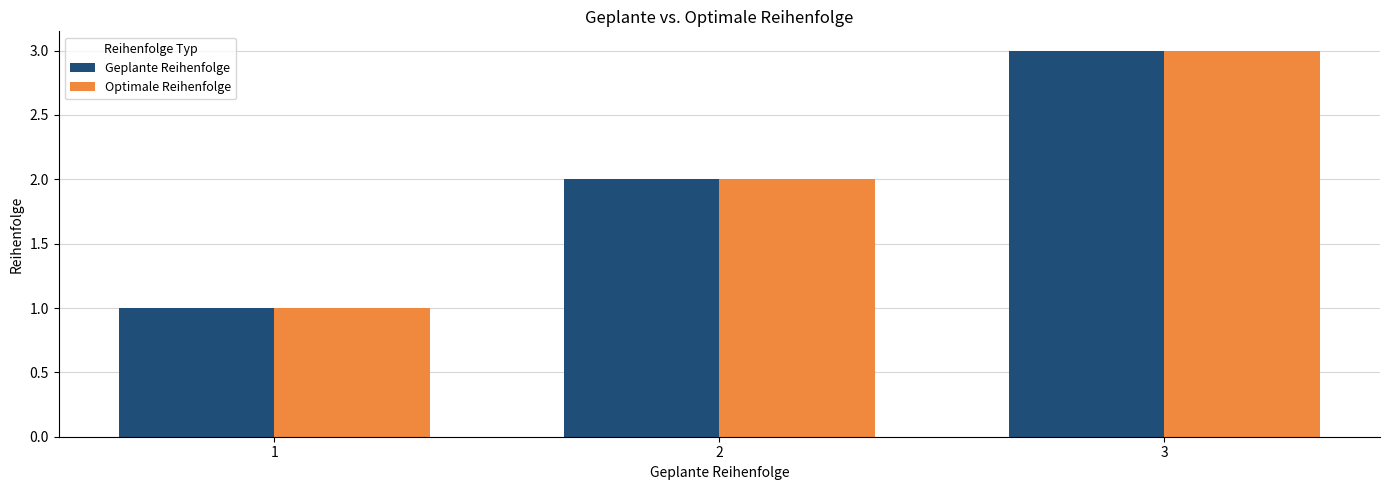

List the labels in order of Optimale Reihenfolge value, smallest first.

1, 2, 3